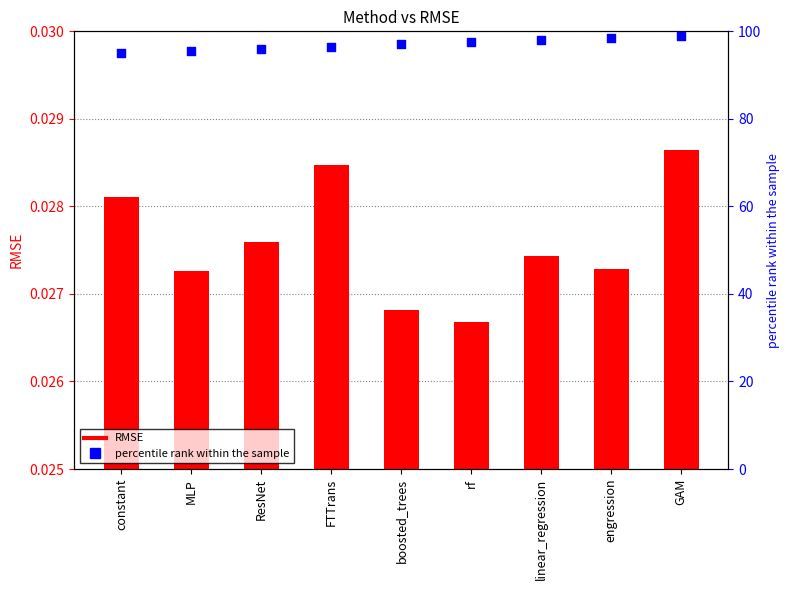

Which series has the largest total across all categories?

percentile rank within the sample